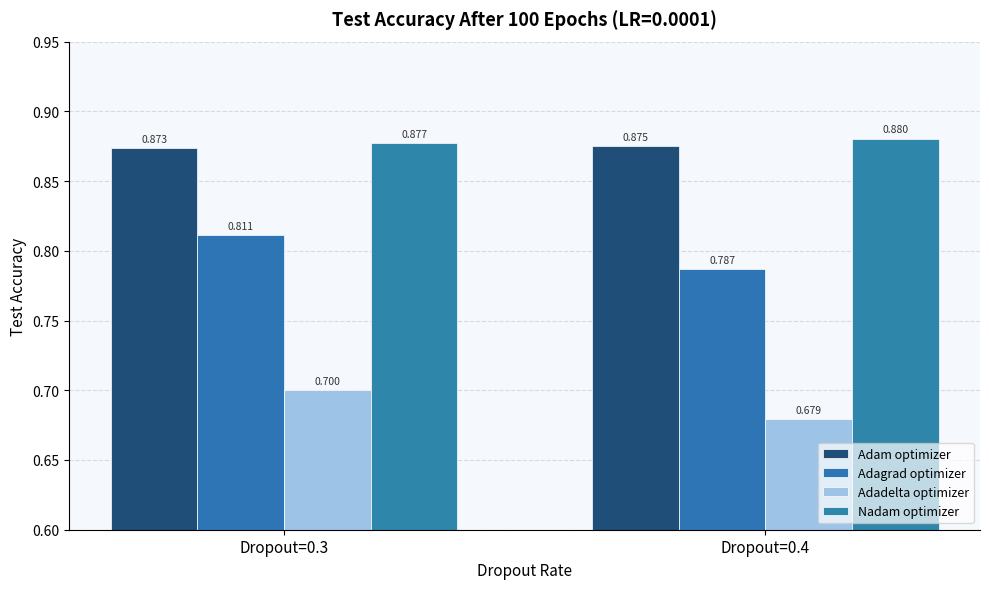

Rank the series at Dropout=0.3 from highest to lowest value.

Nadam optimizer, Adam optimizer, Adagrad optimizer, Adadelta optimizer